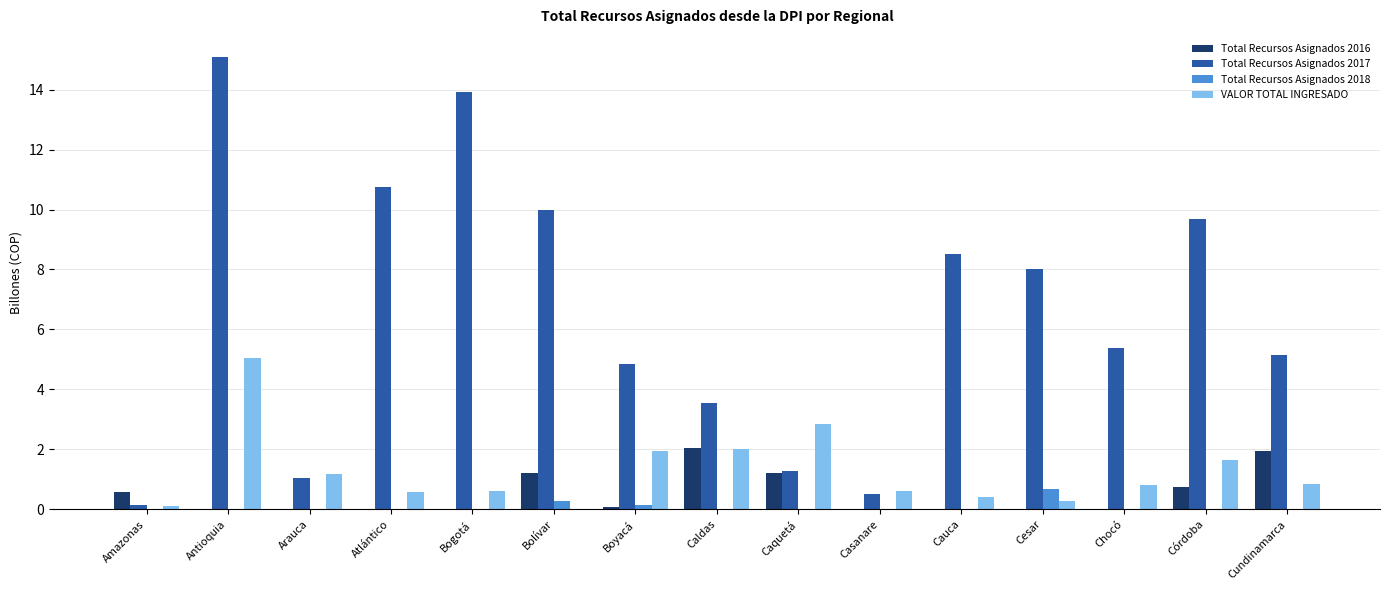

Is it true that Total Recursos Asignados 2018 equals 0.0 at Cundinamarca?

True